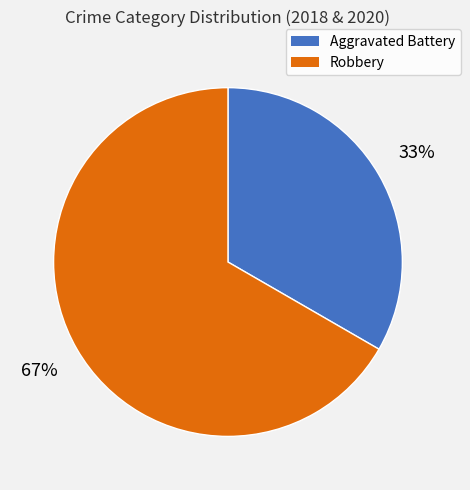

Which slice represents more than half of the pie?

Robbery